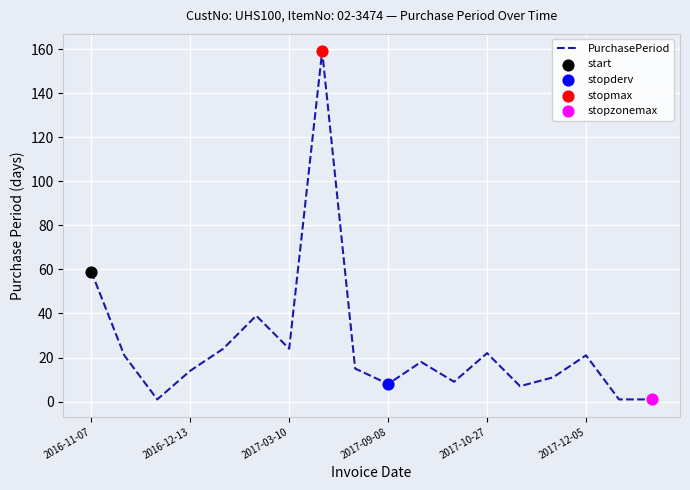

What is the greatest value displayed?

159